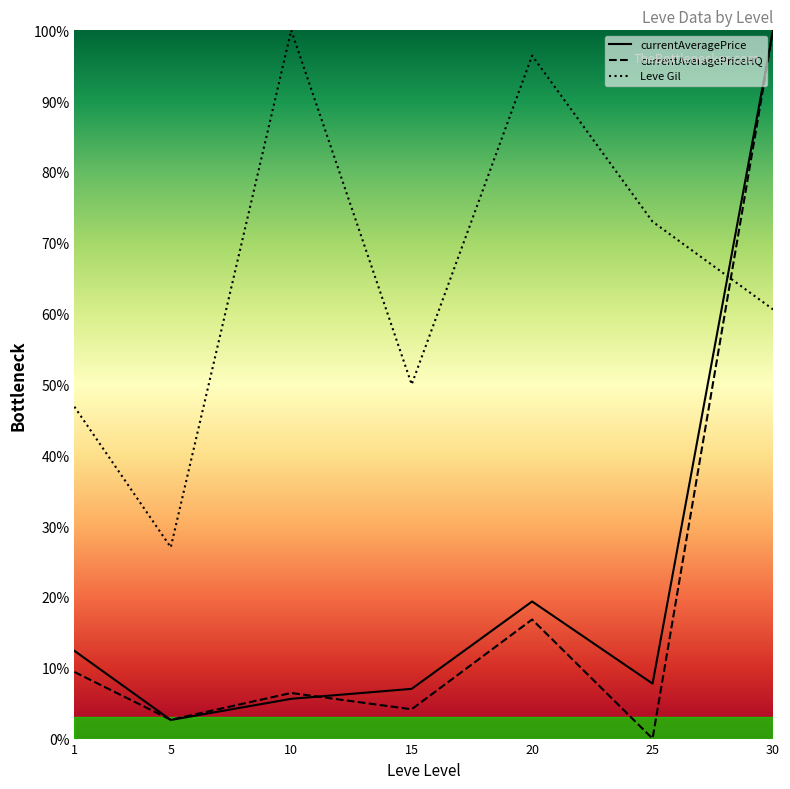

At which category does Leve Gil reach its first local peak?

10